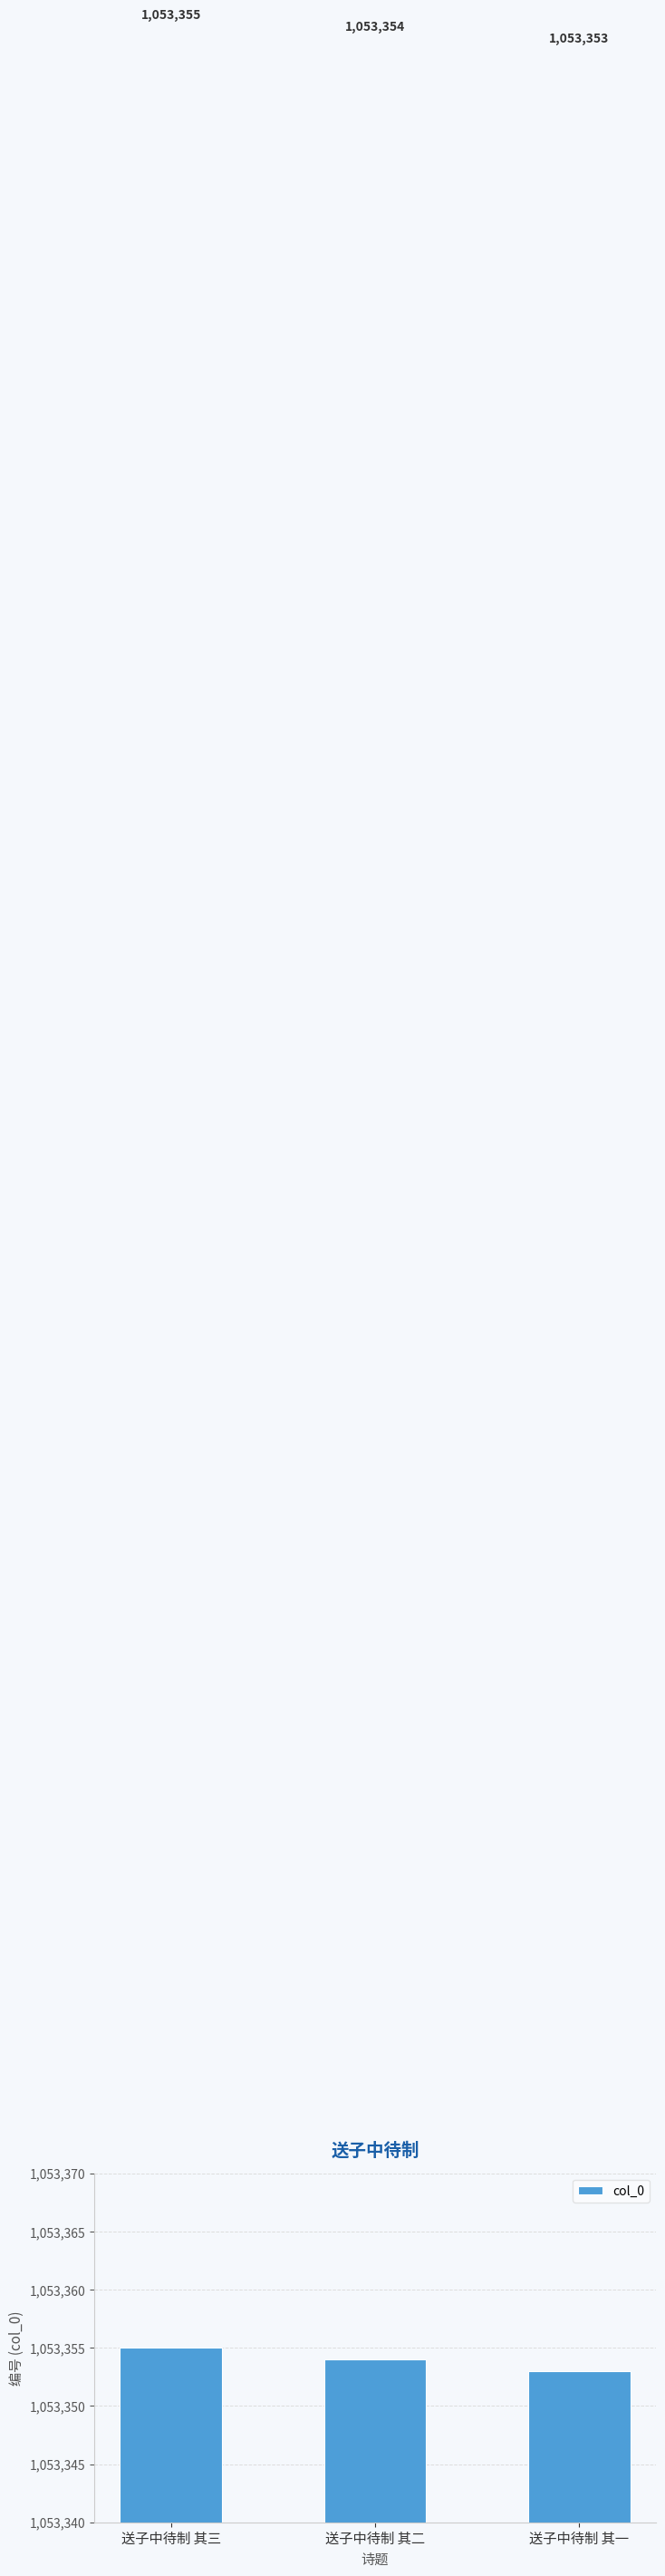

Count the values in the range 1053353 to 1053355.

3